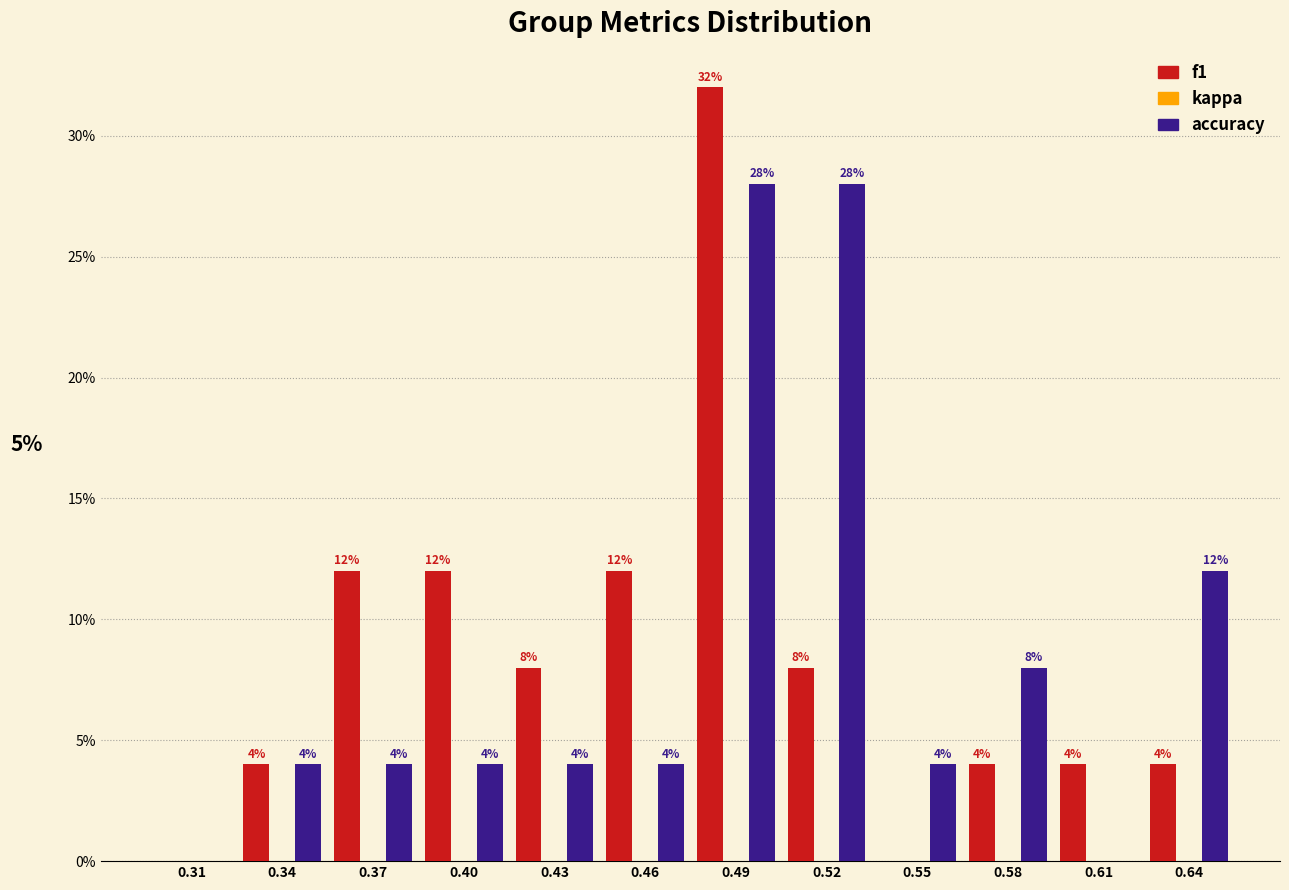

Reading left to right, list all the values displayed in this chart.

f1: 0.31=0.0	0.34=4.0	0.37=12.0	0.40=12.0	0.43=8.0	0.46=12.0	0.49=32.0	0.52=8.0	0.55=0.0	0.58=4.0	0.61=4.0	0.64=4.0
accuracy: 0.31=0.0	0.34=4.0	0.37=4.0	0.40=4.0	0.43=4.0	0.46=4.0	0.49=28.0	0.52=28.0	0.55=4.0	0.58=8.0	0.61=0.0	0.64=12.0